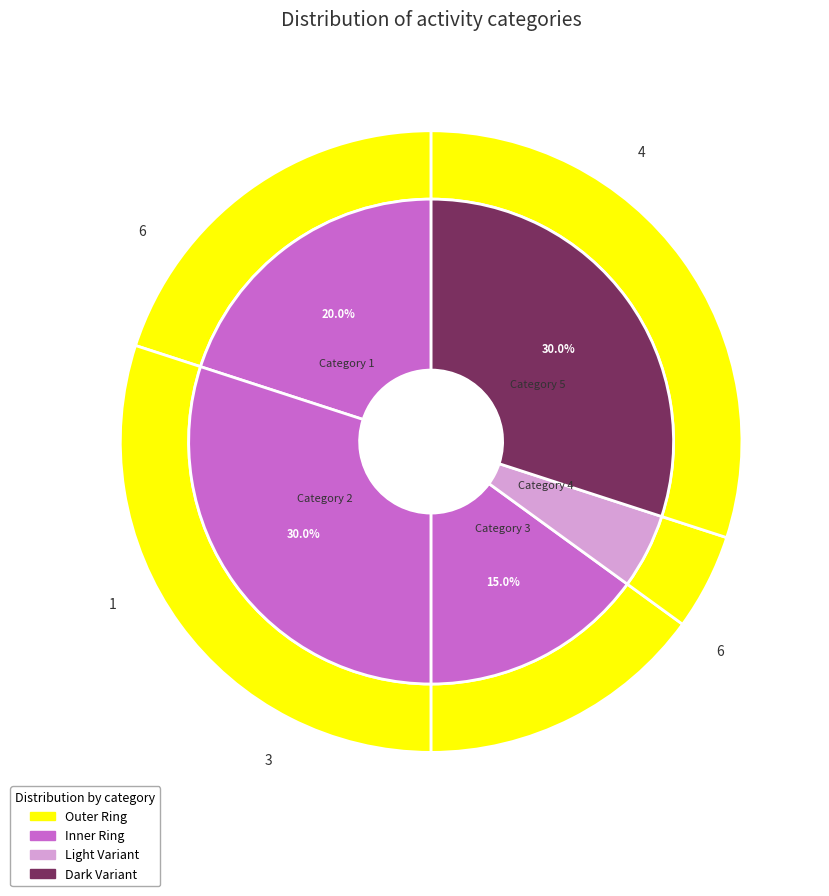

True or false: 5 accounts for 6% of the total.

False